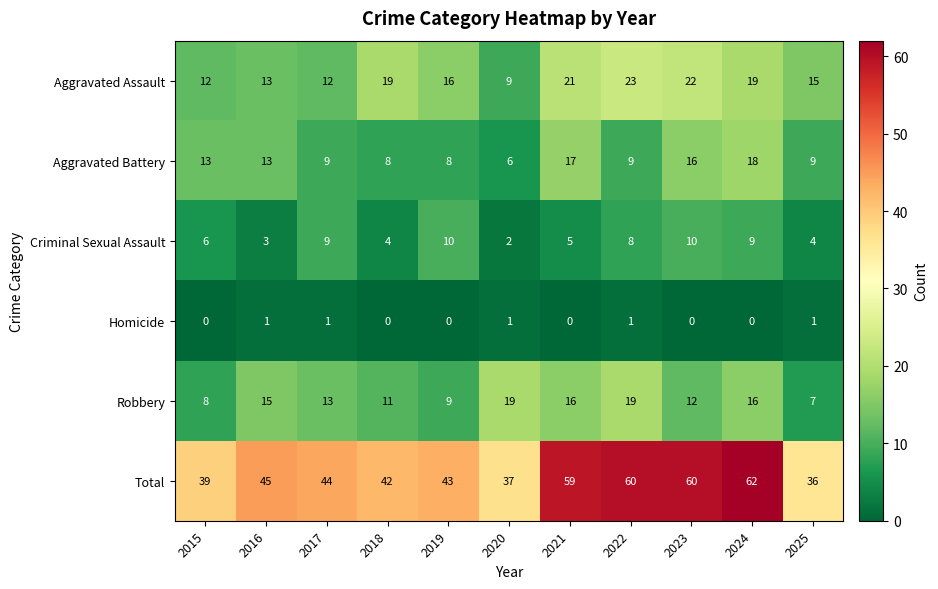

What is the sum of all Criminal Sexual Assault values?

70